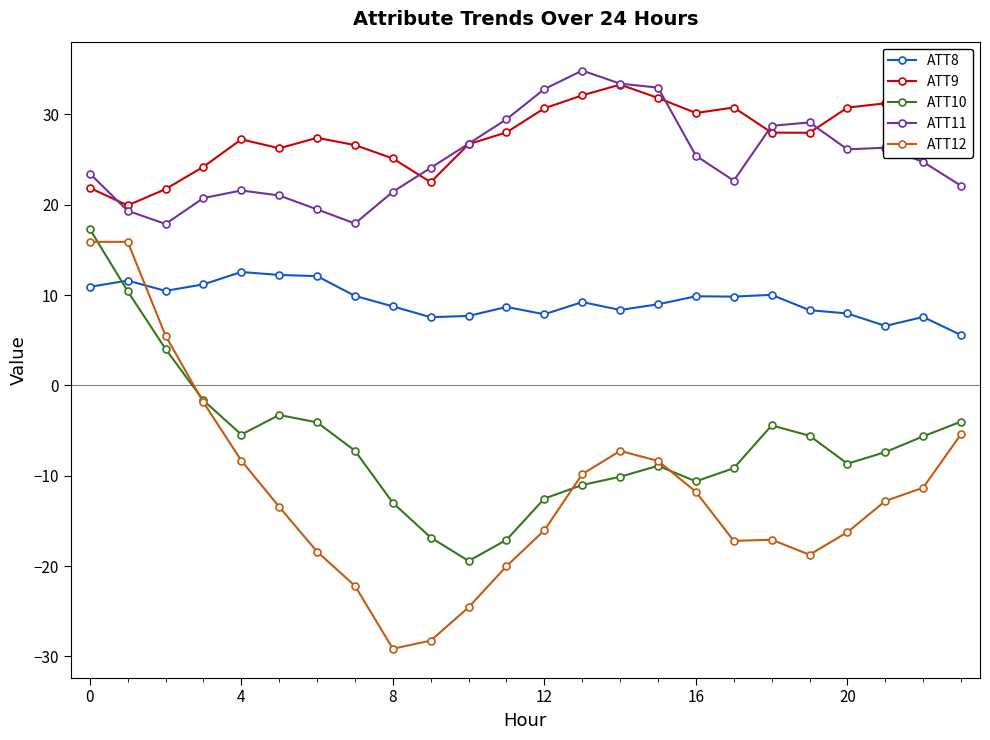

What is the sum of all ATT8 values?

223.7